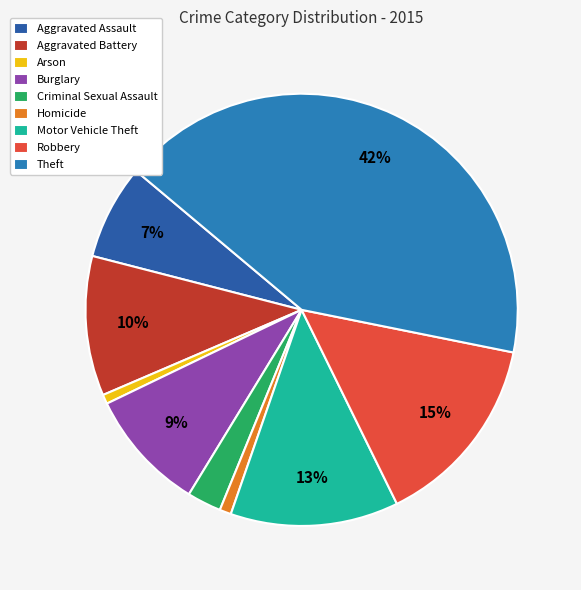

Does Motor Vehicle Theft account for over 50% of the chart?

No